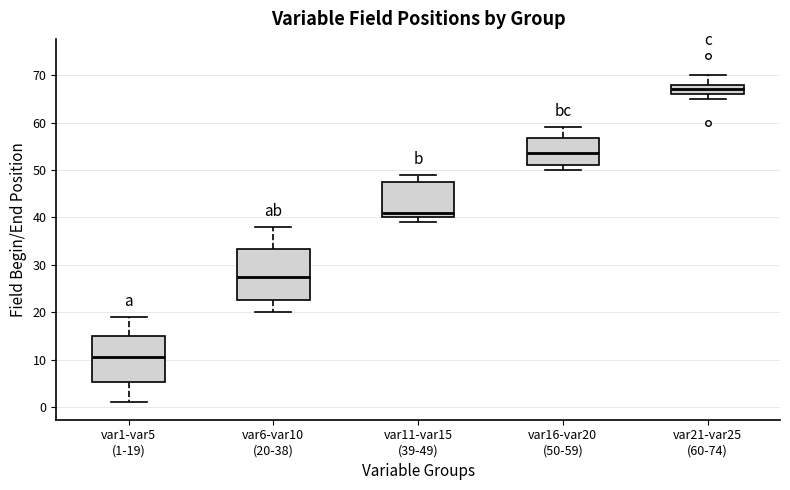

Which box's median line is the highest?

var21-var25 (60-74)